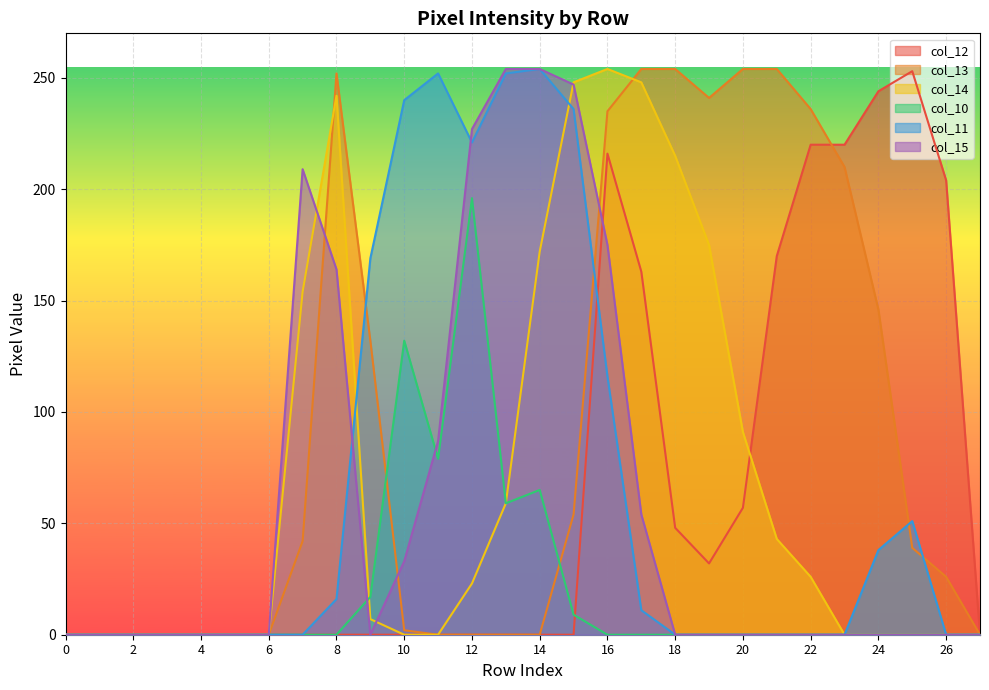

Which series has the largest total across all categories?

col_13